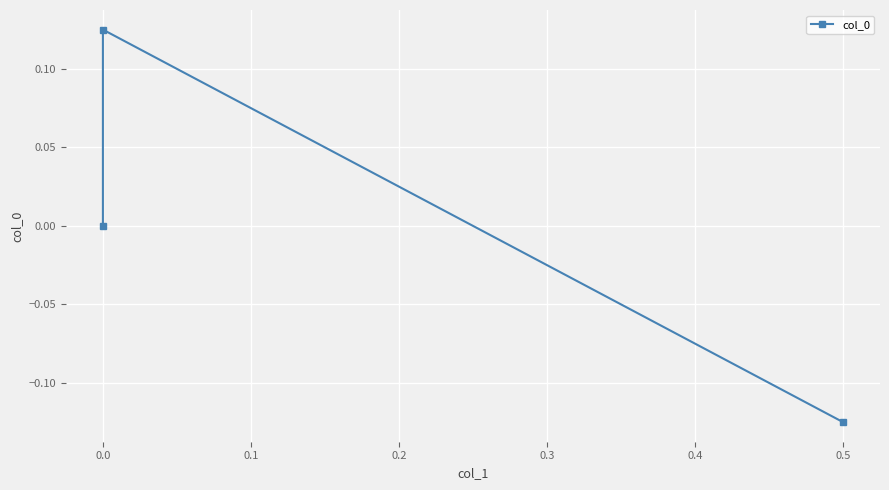

Where is the data nearest to the value 0?

0.1